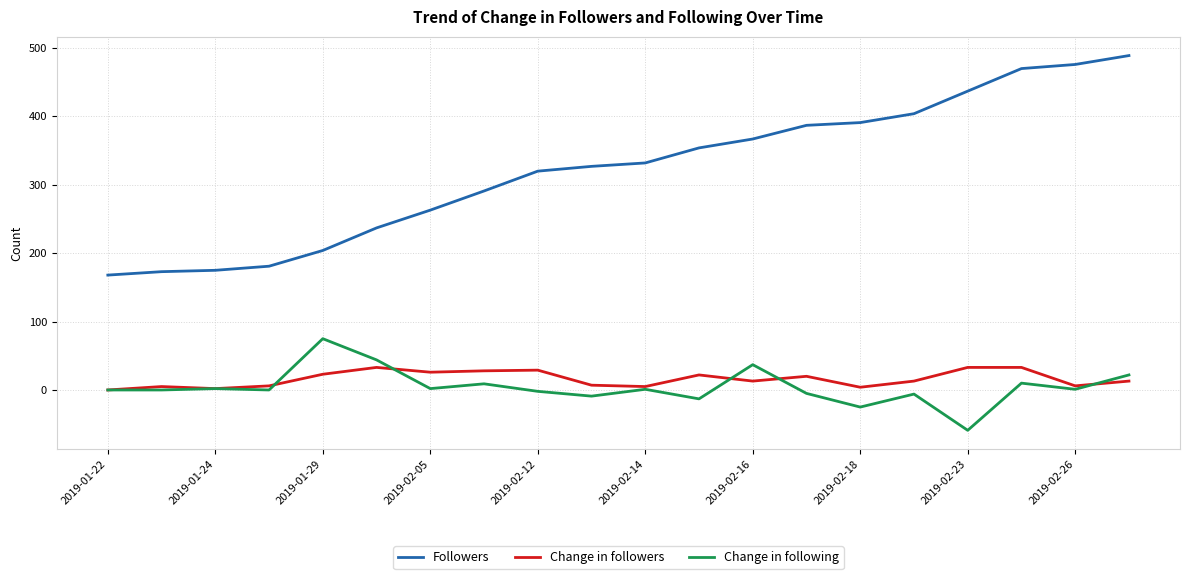

Rank the series by their maximum value, from highest to lowest.

Followers, Change in following, Change in followers